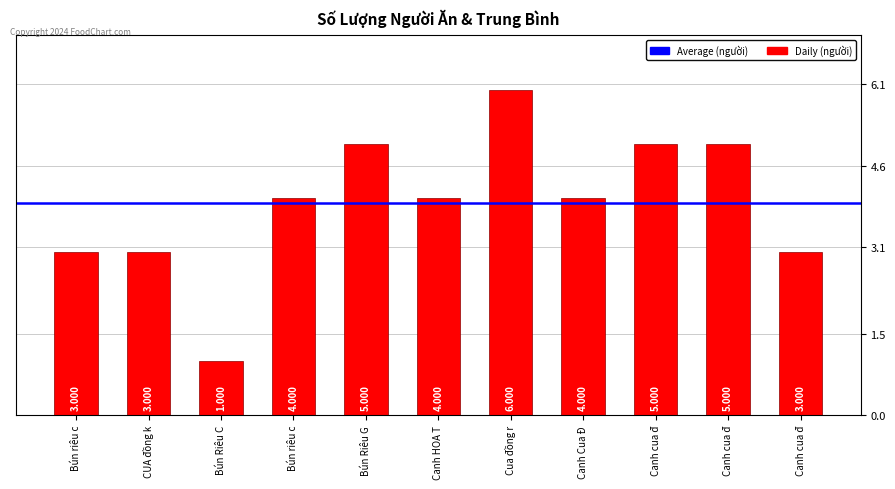

What is the smallest value displayed?

1